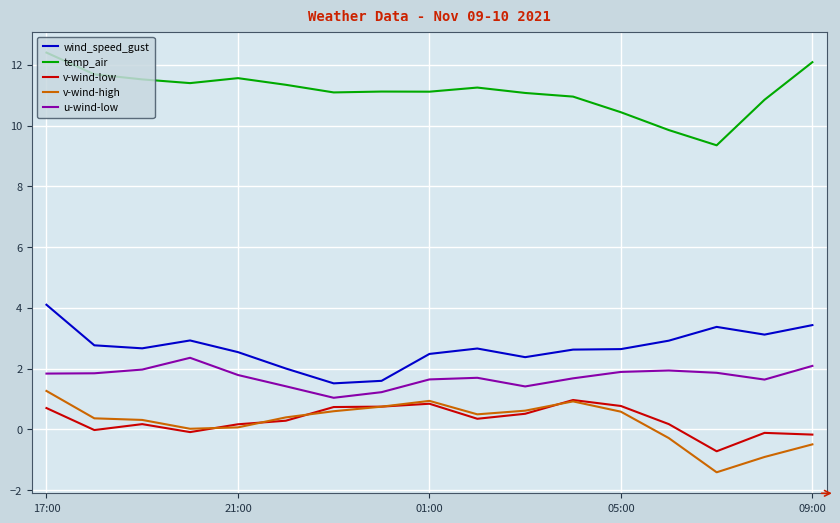

True or false: wind_speed_gust has more than 0 points higher than both neighbors.

True